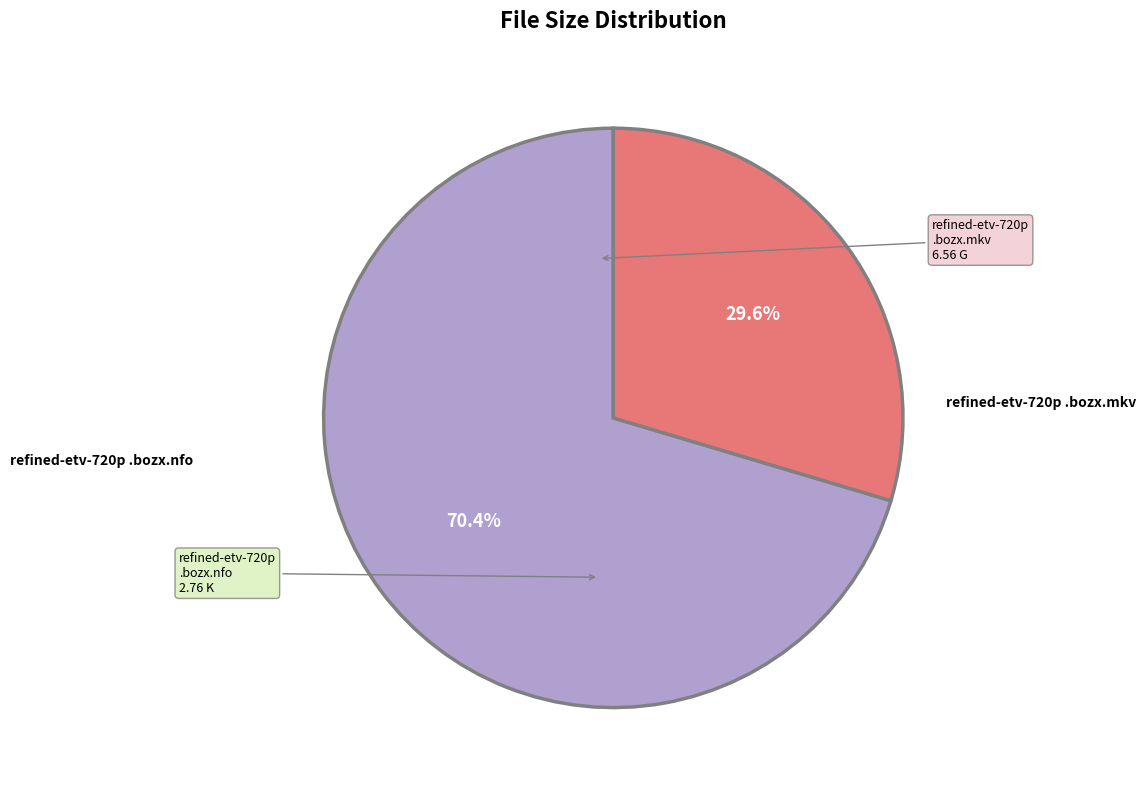

How many segments does this pie chart have?

2